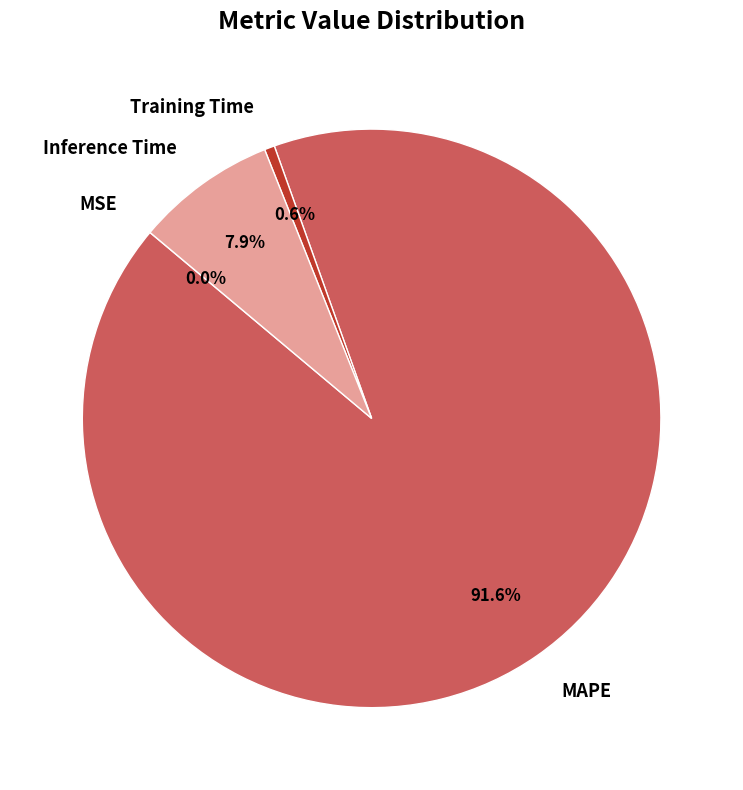

Is the sum of MAPE and Inference Time greater than half?

Yes